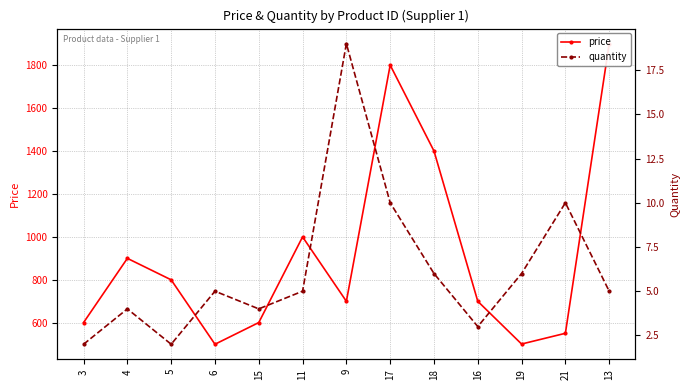

Reading right to left, what are all the values shown in this chart?

price: 1899	550	500	699	1399	1799	699	999	600	499	799	899	600
quantity: 5	10	6	3	6	10	19	5	4	5	2	4	2